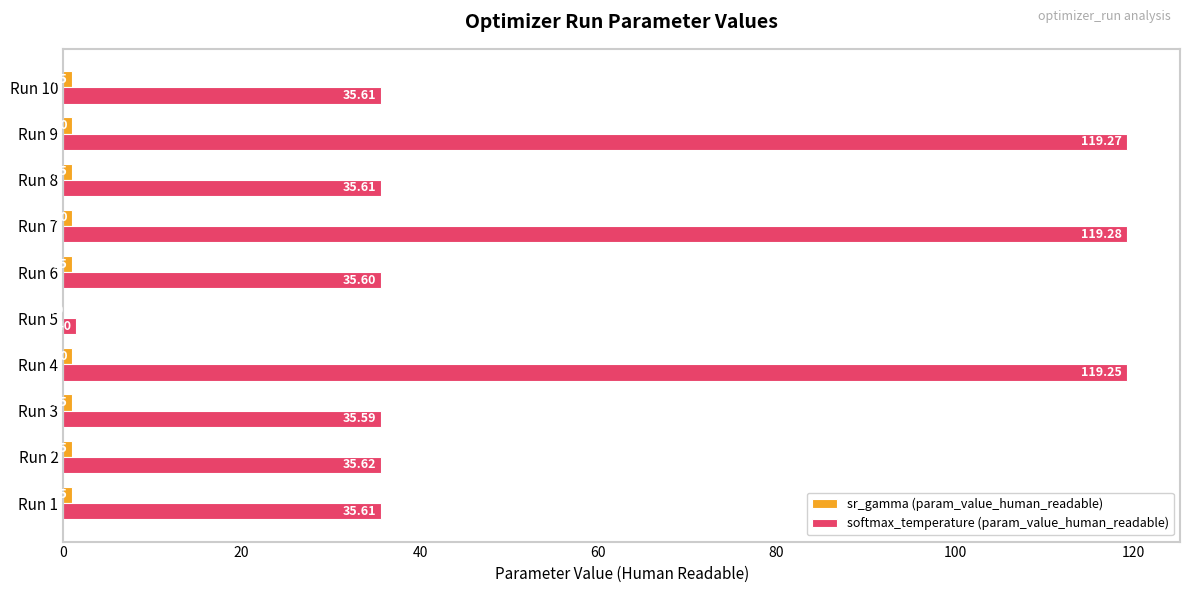

Where is softmax_temperature (param_value_human_readable) nearest to the value 60?

Run 2